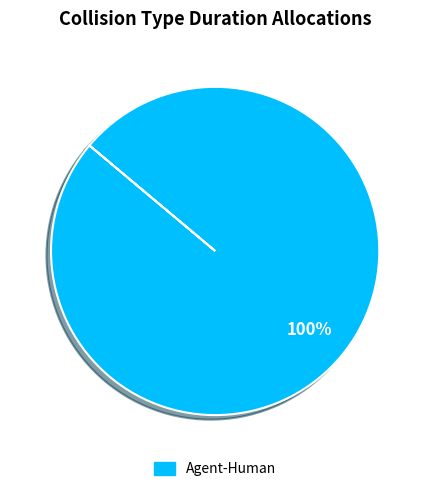

Is there a majority slice in this chart?

Yes